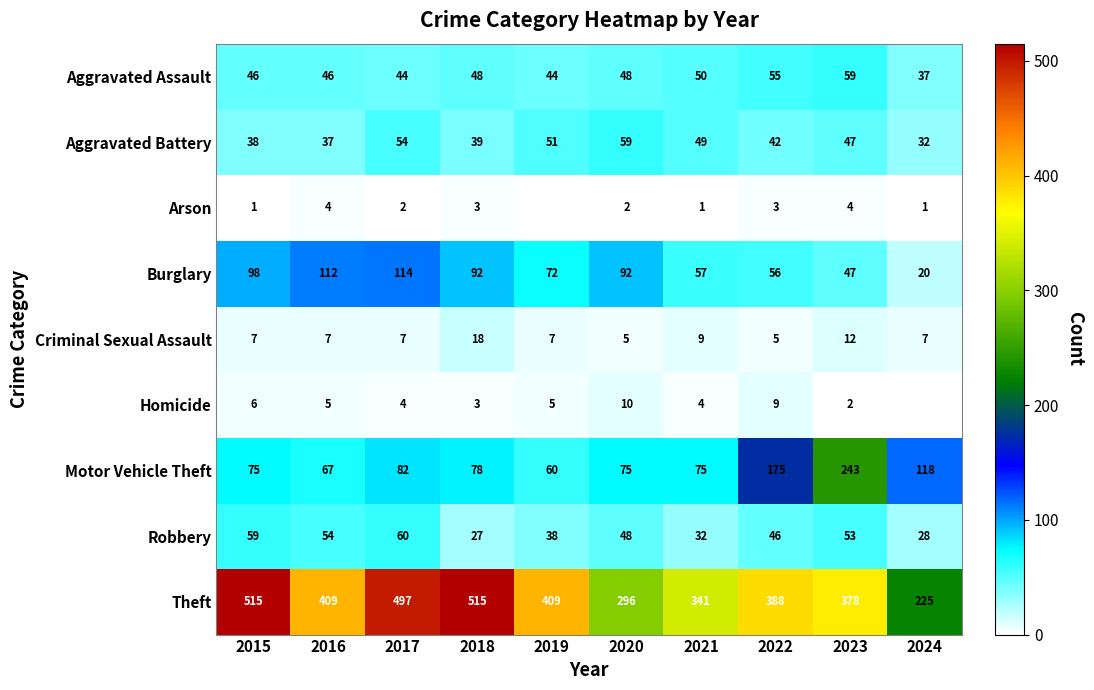

What is the maximum value shown in the chart?

515